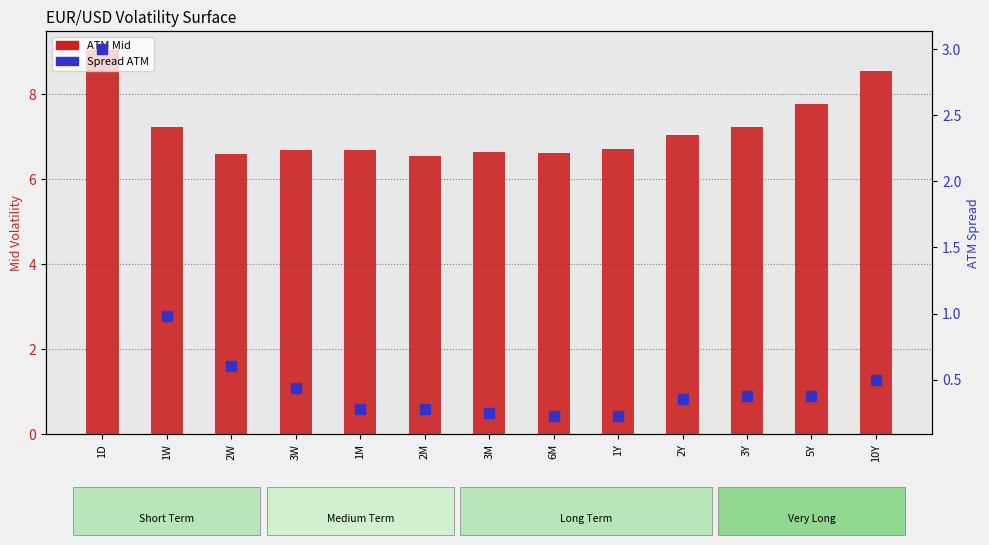

Which series has the largest total across all categories?

ATM Mid